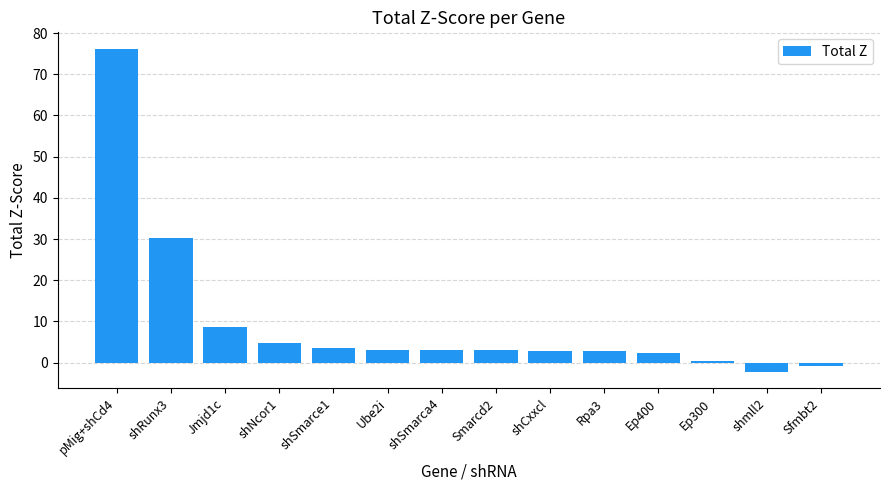

Are the bars grouped side by side (vs. stacked)?

No